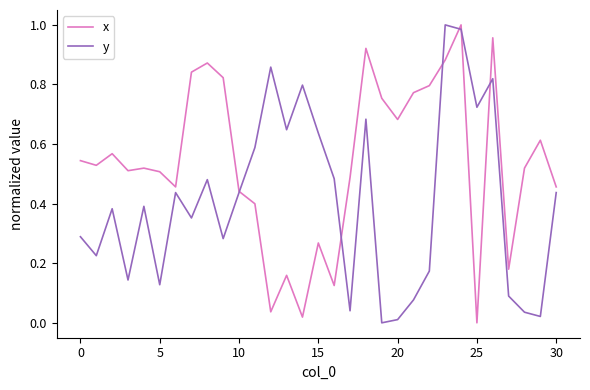

Which series has the largest total across all categories?

x